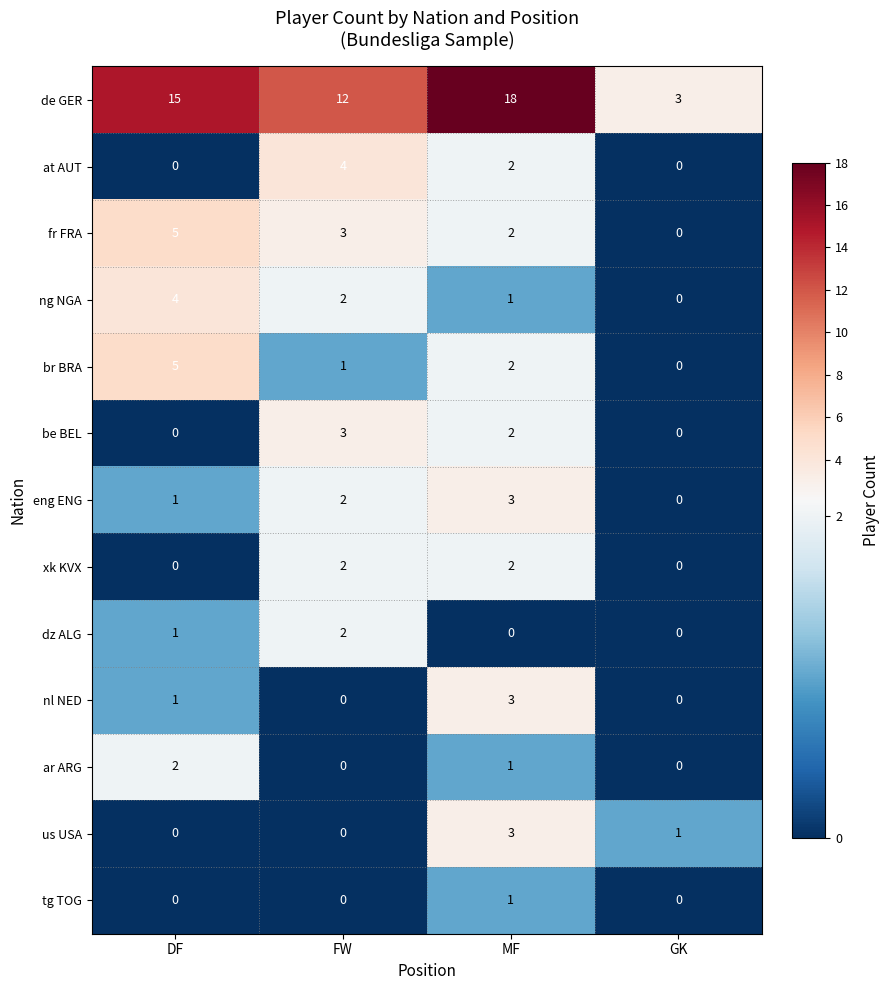

List the labels in order of ng NGA value, largest first.

DF, FW, MF, GK